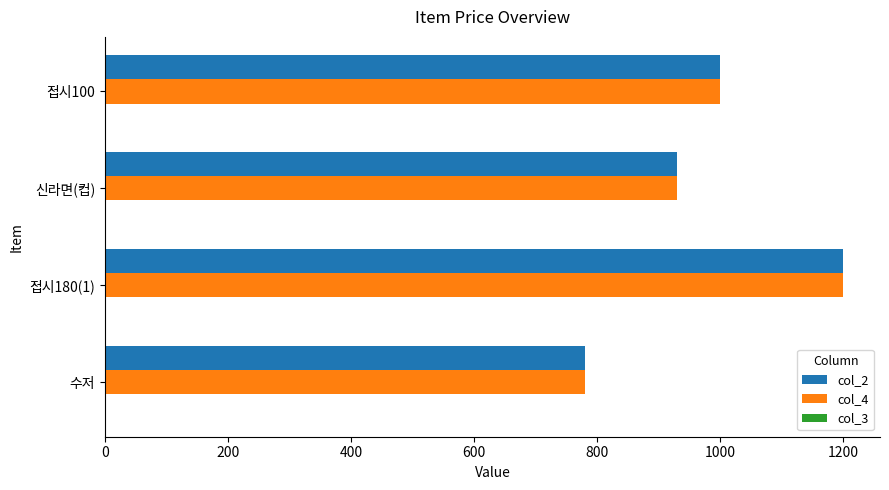

The value of col_2 at 신라면(컵) is 1235. True or false?

False